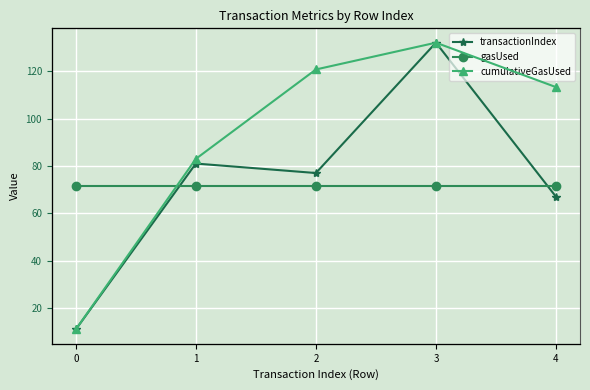

At which category does transactionIndex reach its first local peak?

1